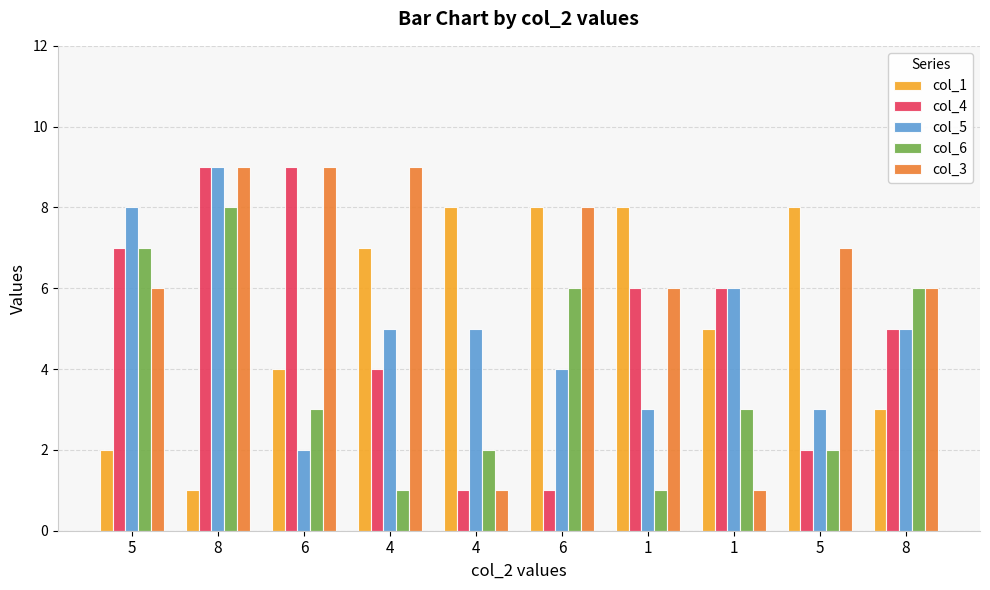

List the series in order of their peak value, lowest first.

col_1, col_6, col_4, col_5, col_3